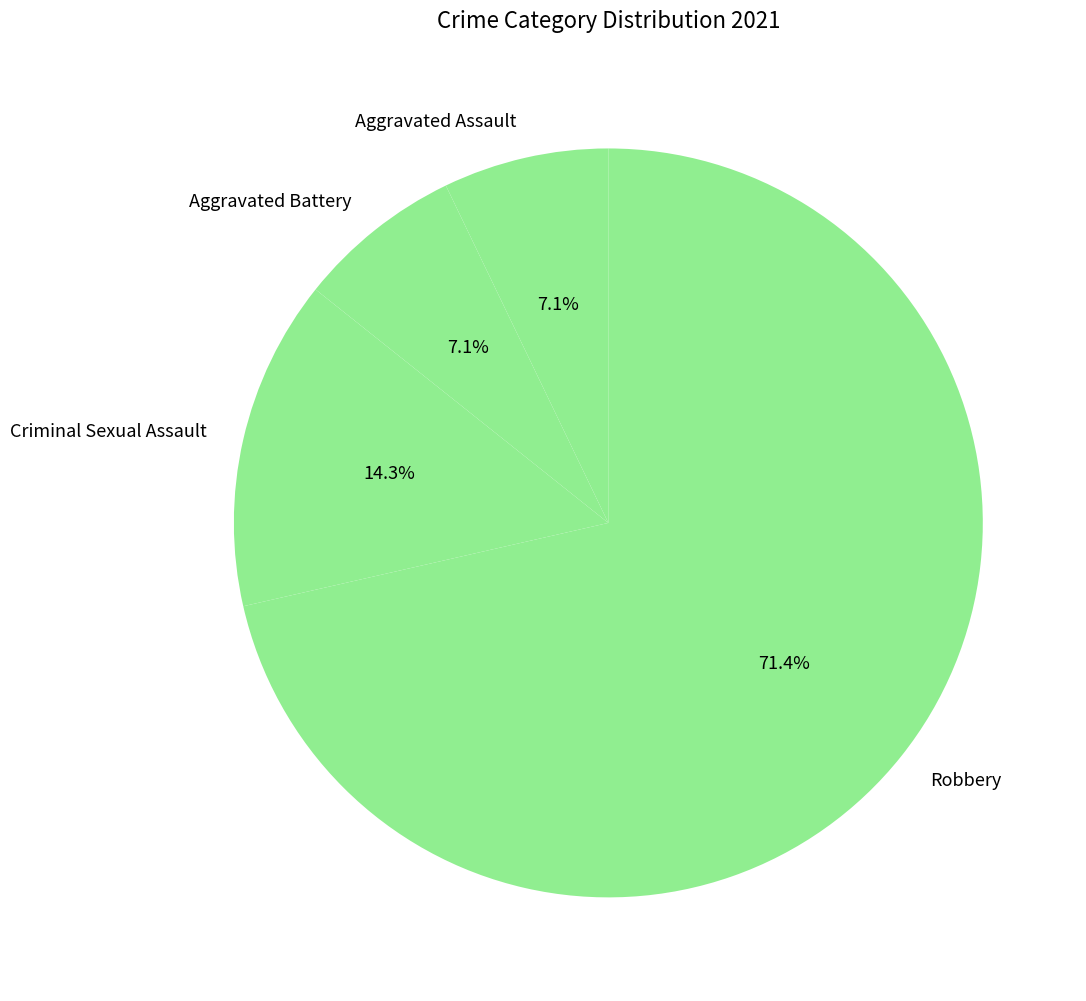

The Criminal Sexual Assault slice represents 6% of the pie. True or false?

False